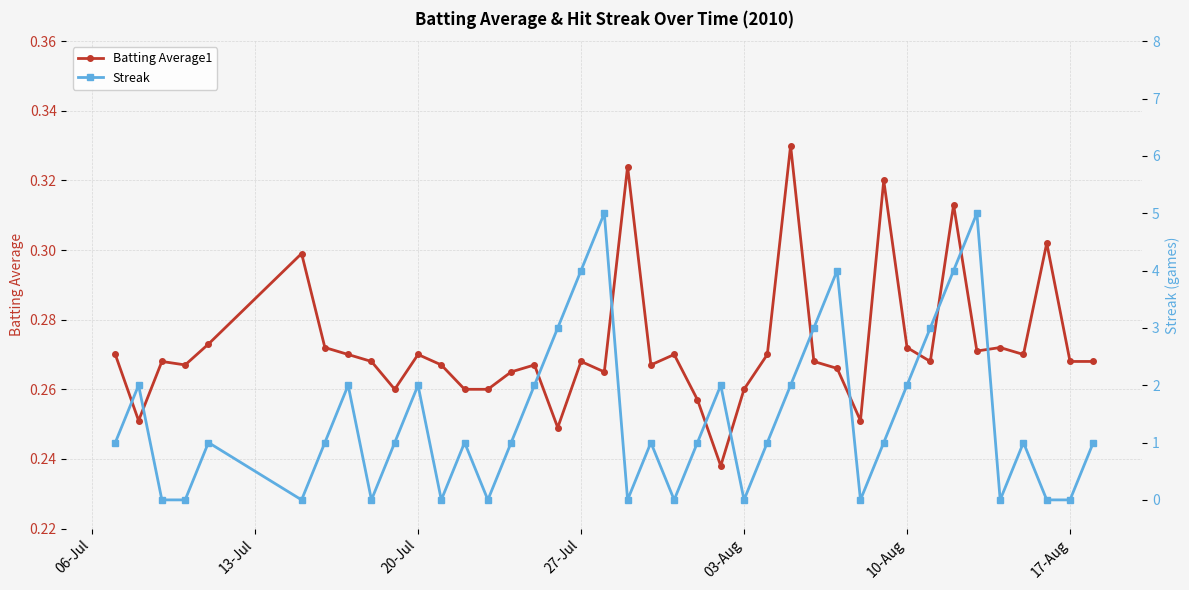

Reading right to left, list all the values displayed in this chart.

Batting Average1: 0.3	0.3	0.3	0.3	0.3	0.3	0.3	0.3	0.3	0.3	0.3	0.3	0.3	0.3	0.3	0.3	0.2	0.3	0.3	0.3	0.3	0.3	0.3	0.2	0.3	0.3	0.3	0.3	0.3	0.3	0.3	0.3	0.3	0.3	0.3	0.3	0.3	0.3	0.3	0.3
Streak: 1.0	0.0	0.0	1.0	0.0	5.0	4.0	3.0	2.0	1.0	0.0	4.0	3.0	2.0	1.0	0.0	2.0	1.0	0.0	1.0	0.0	5.0	4.0	3.0	2.0	1.0	0.0	1.0	0.0	2.0	1.0	0.0	2.0	1.0	0.0	1.0	0.0	0.0	2.0	1.0